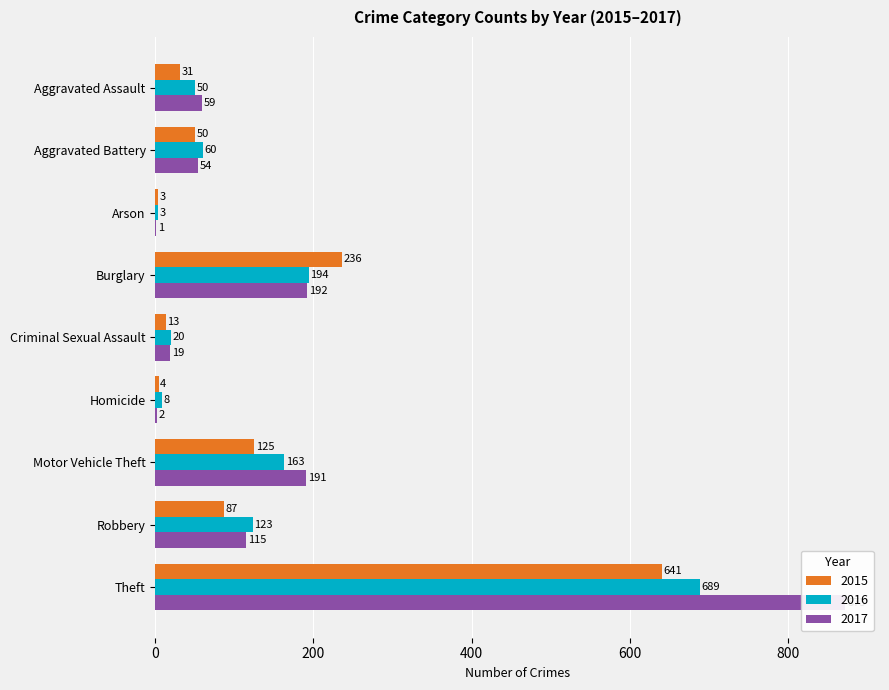

Is the value of 2016 at Motor Vehicle Theft greater than the value of 2017 at Robbery?

Yes